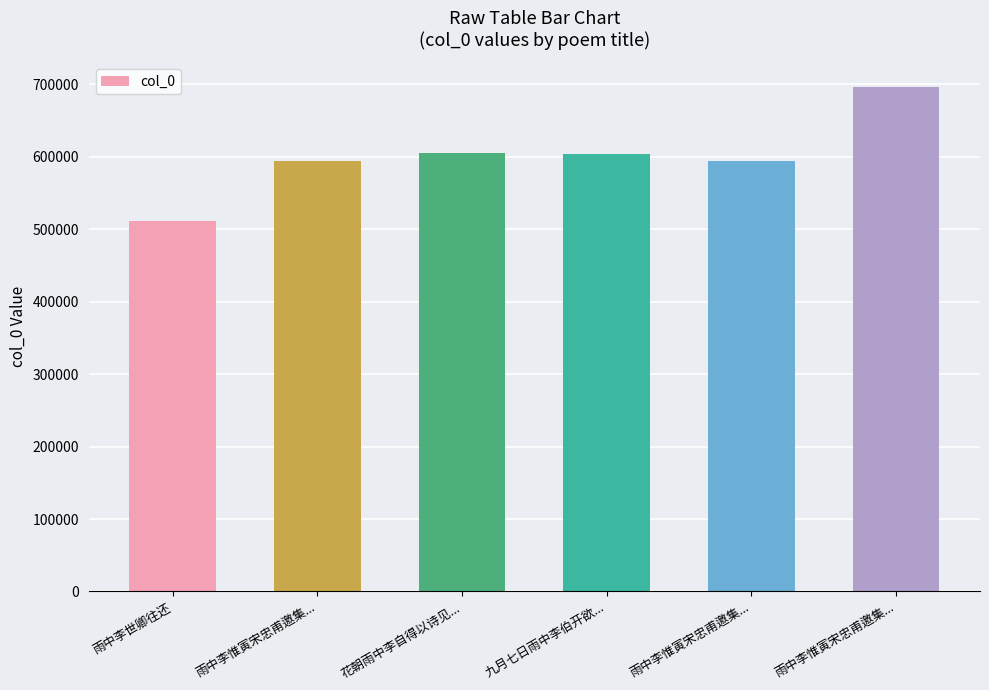

Is it true that the value at 花朝雨中李自得以诗见... is 1031149?

False